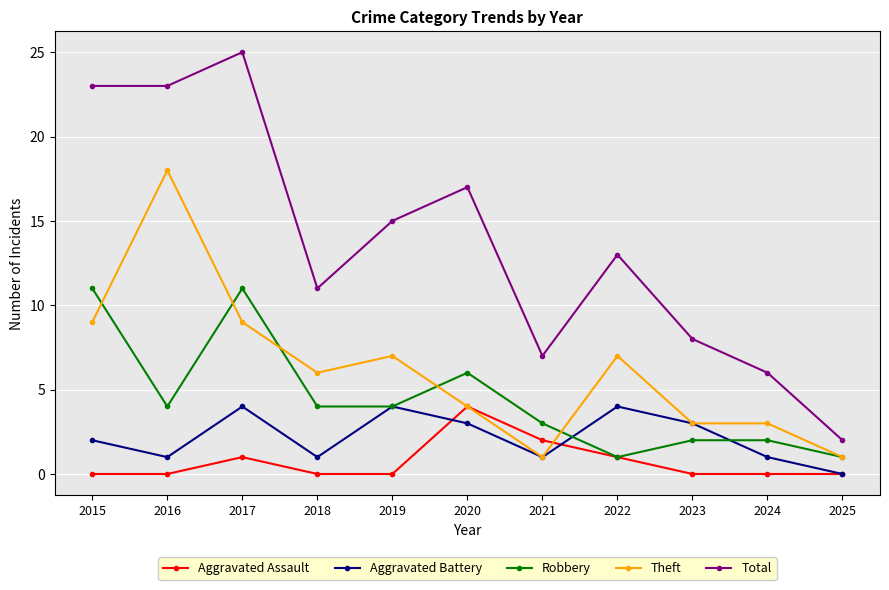

At 2017, list the series in order from largest to smallest.

Total, Robbery, Theft, Aggravated Battery, Aggravated Assault